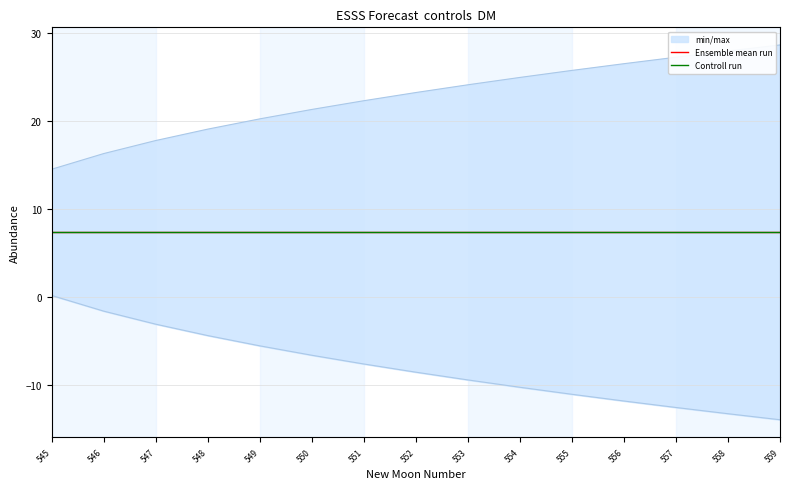

What is the sum of the lower_pi values at 557 and 545?

-12.4